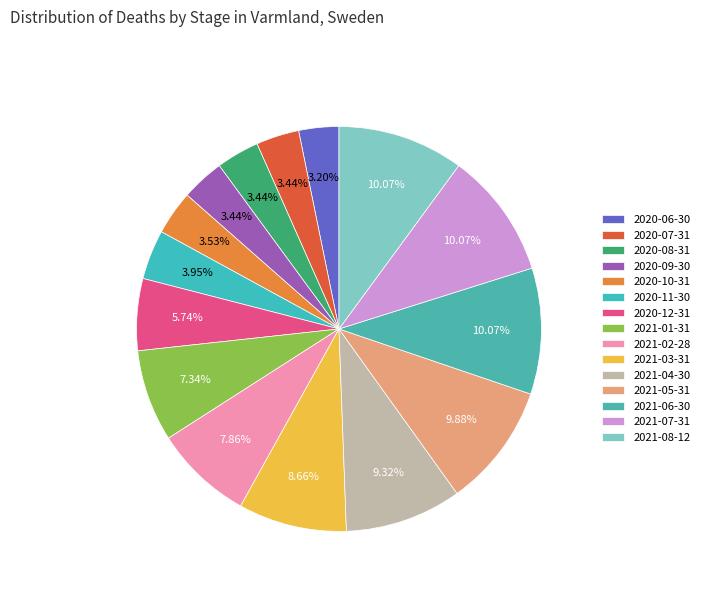

Does 2021-08-12 account for over 50% of the chart?

No